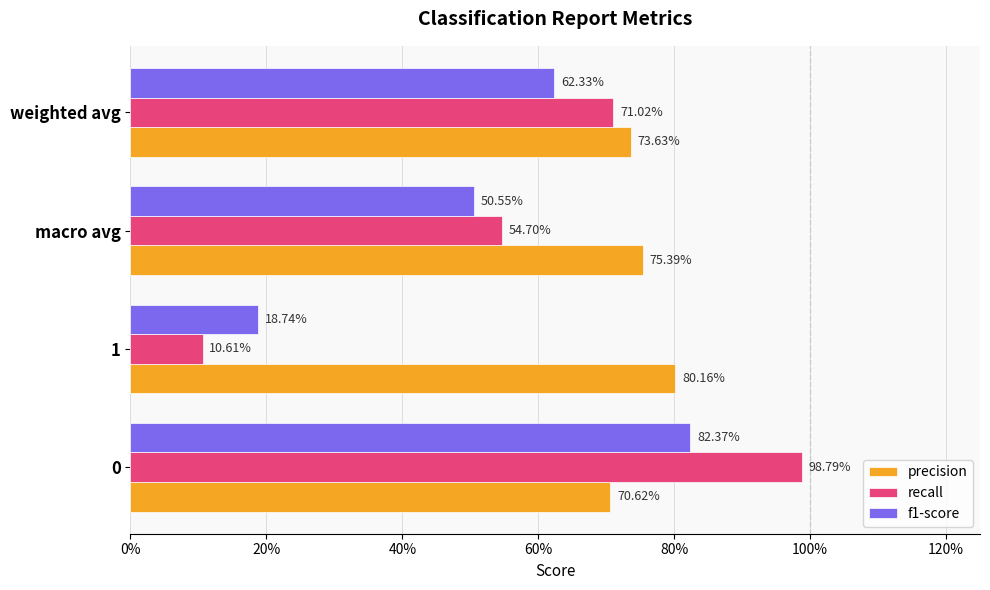

What are all the series names shown in the legend?

precision, recall, f1-score